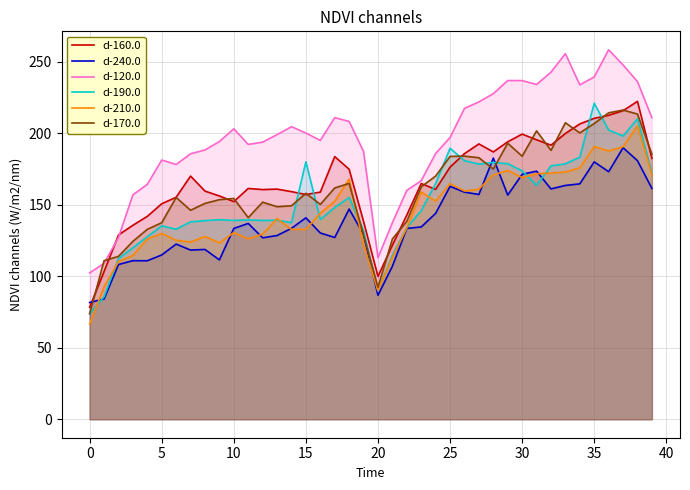

List the series in order of their peak value, highest first.

d-120.0, d-160.0, d-190.0, d-170.0, d-210.0, d-240.0